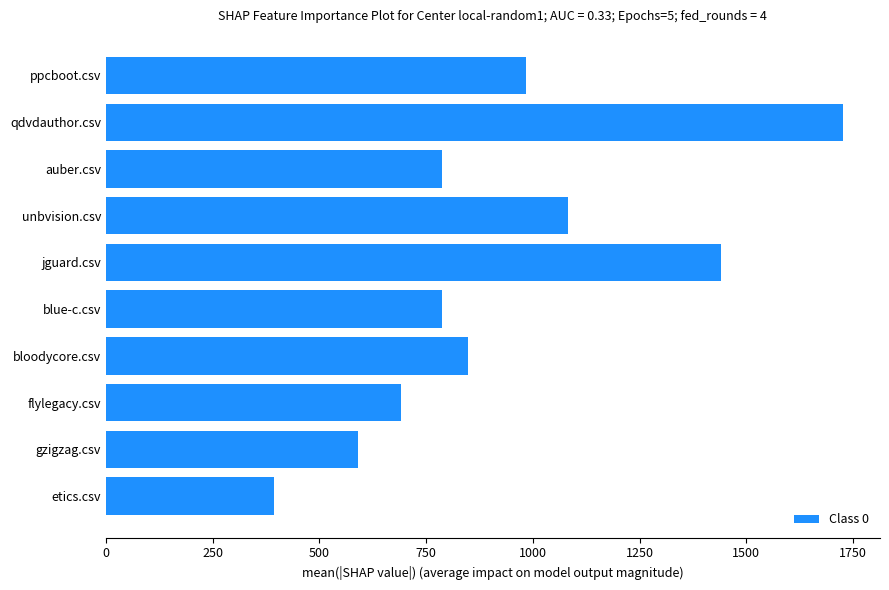

What is the sum of the values at jguard.csv and bloodycore.csv?

2287.5